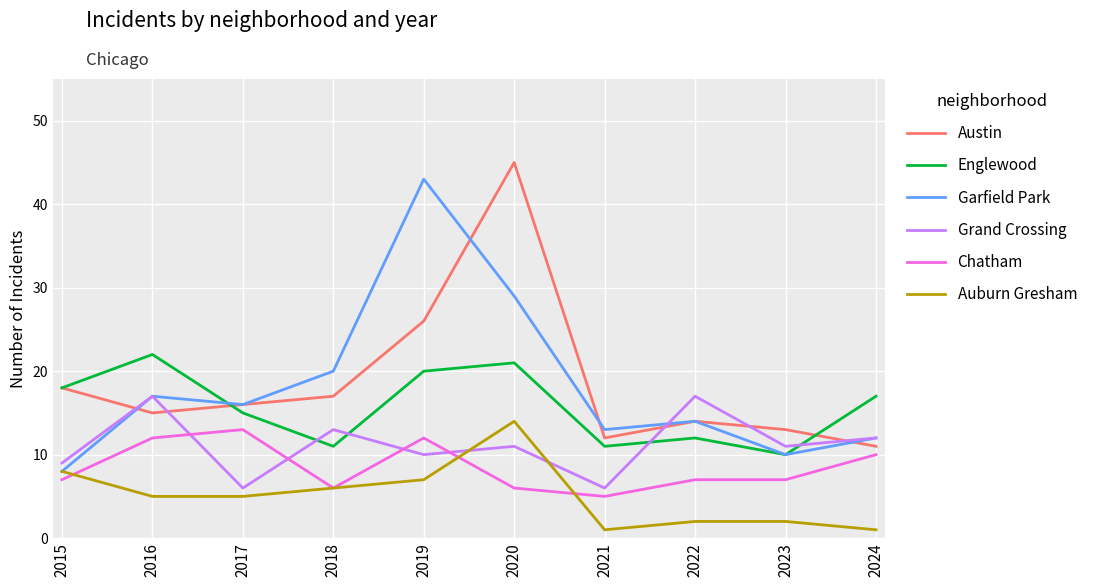

Read the Grand Crossing value at 2021, to the nearest 5.

5